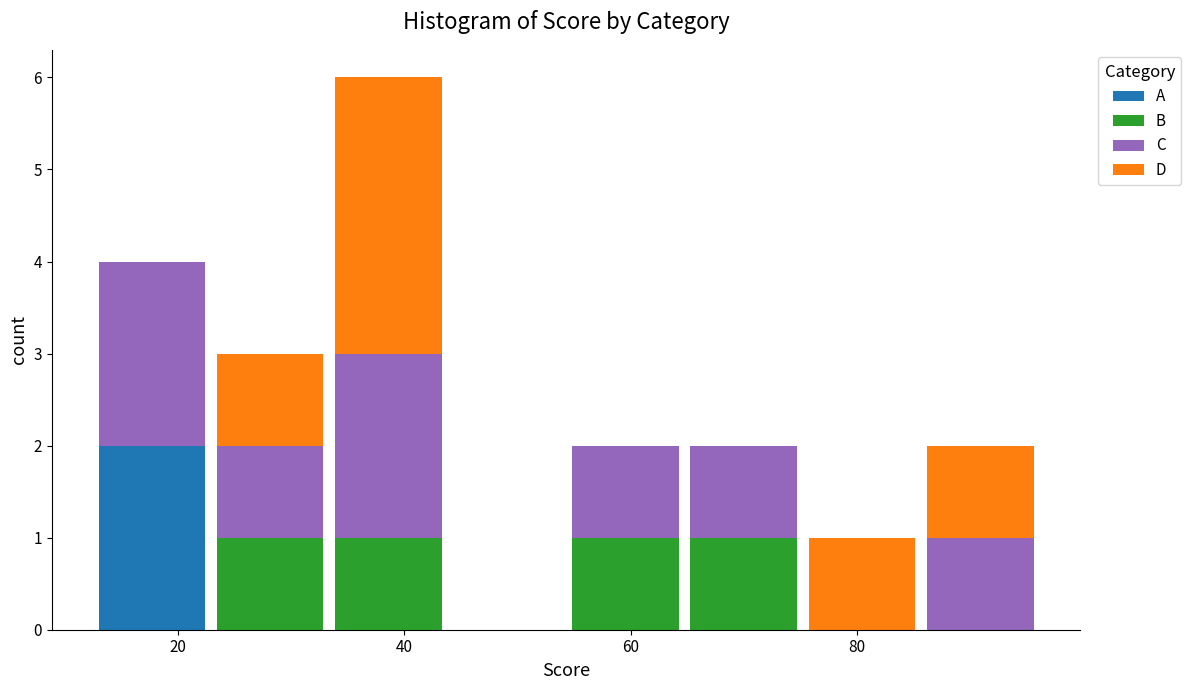

Which range on the x-axis has the tallest stacked bar (by total height)?

34 to 44